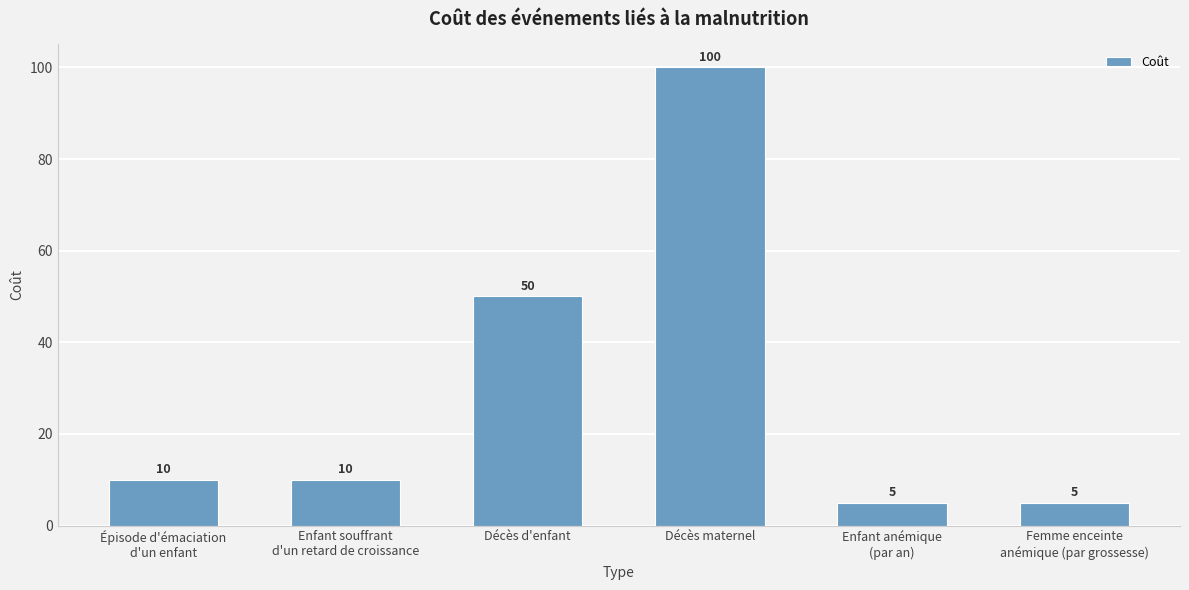

What is the value of the 2nd bar from the left?

10